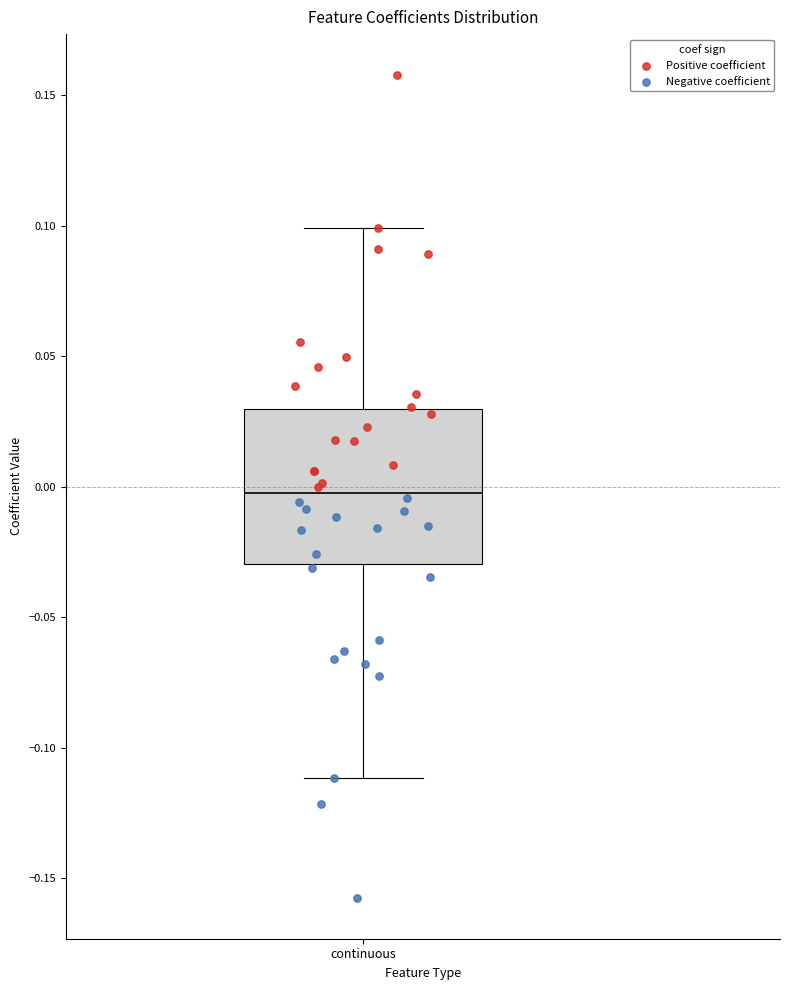

Where is the lower edge of the box for continuous on the y-axis? The values are not printed on the chart, so give them approximately, as read against the axis.

-0.03